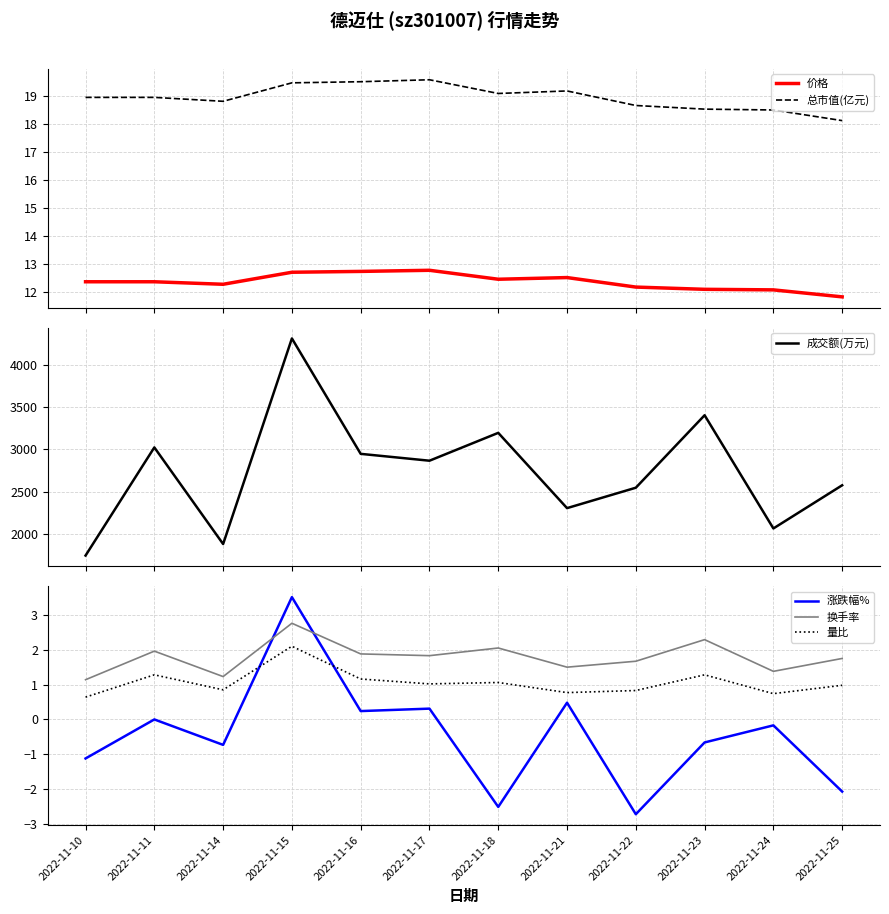

What is the difference between the second highest and second lowest values in the 量比 series?

0.5